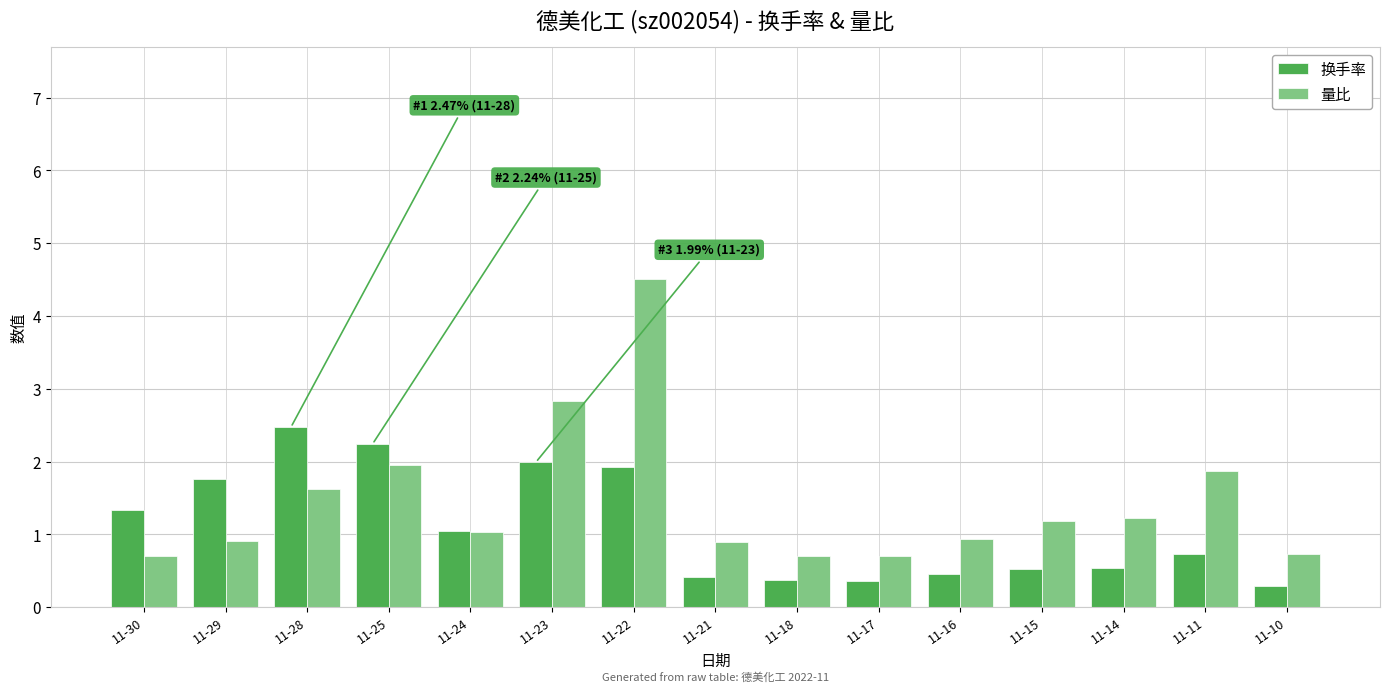

At which category is the sum across all series the highest?

11-22